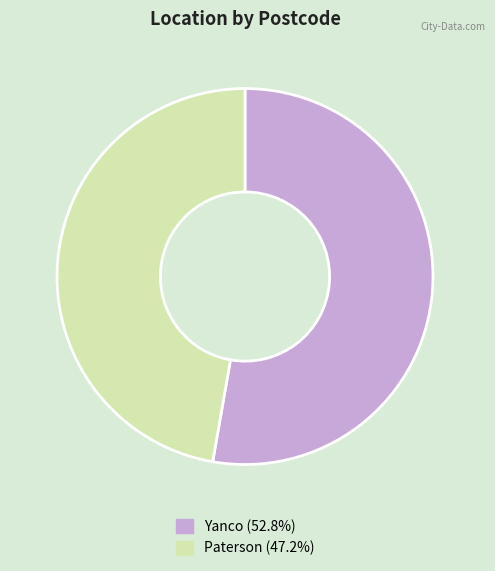

How many slices are in this pie chart?

2